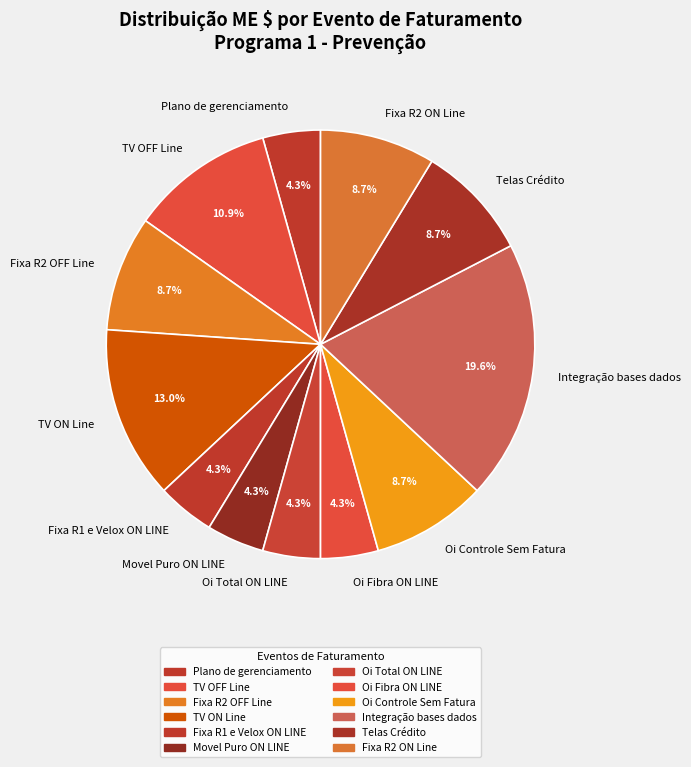

What percentage do TV ON Line and Fixa R2 ON Line together represent?

21.7%